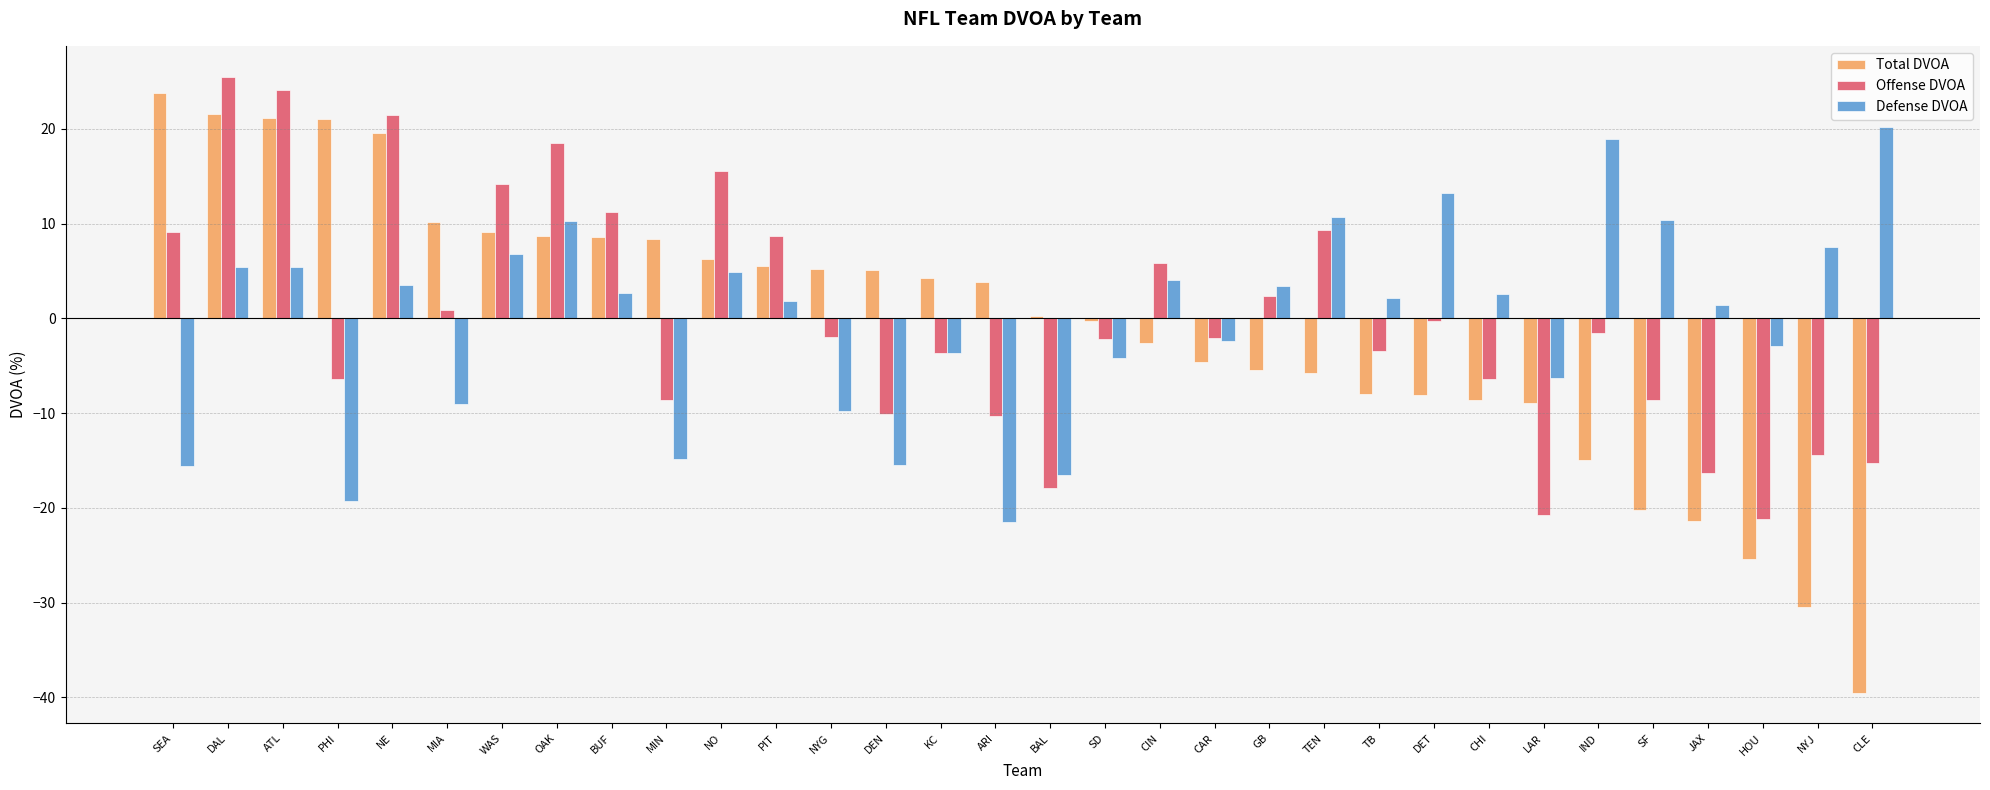

How many categories are shown in the chart?

32